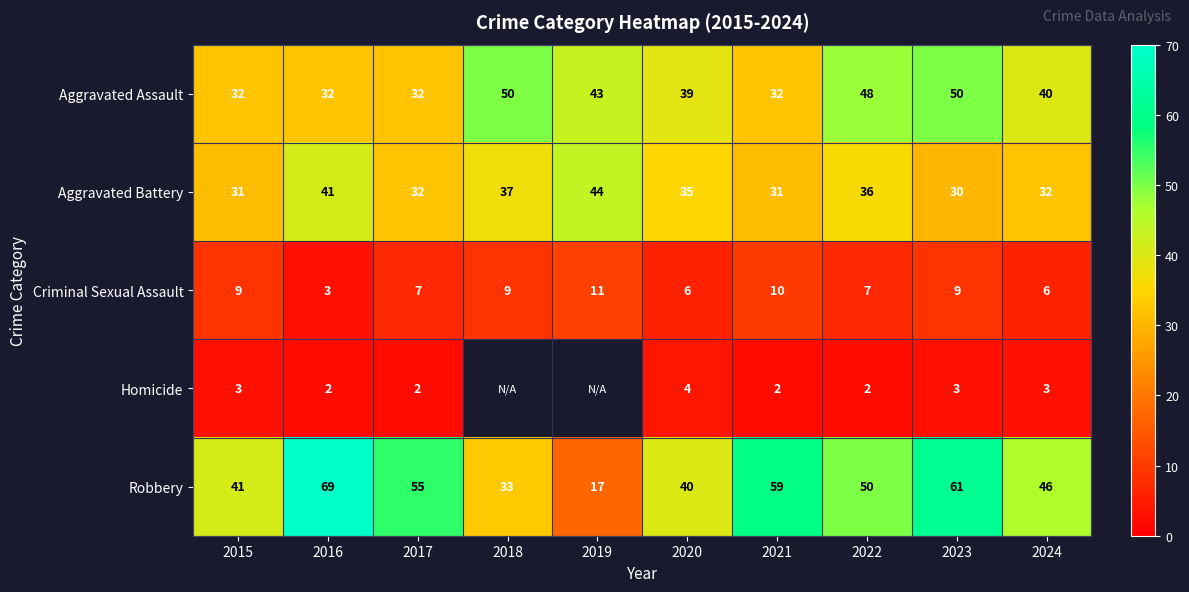

What is the maximum value shown in the chart?

69.0